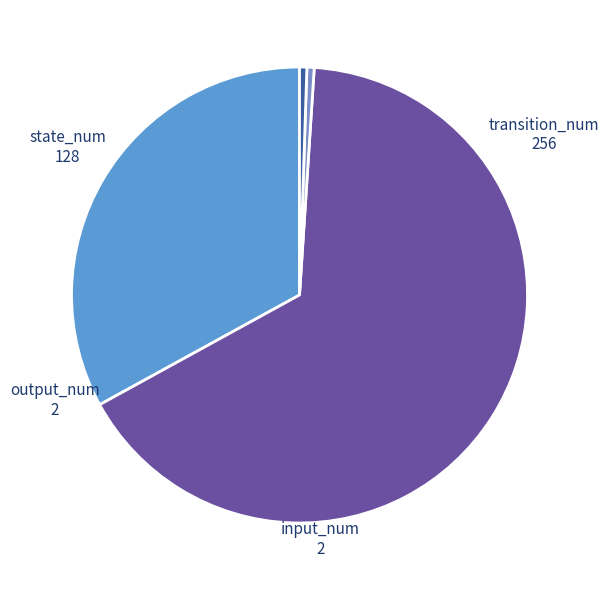

To the nearest percent, what portion does state_num represent?

33%